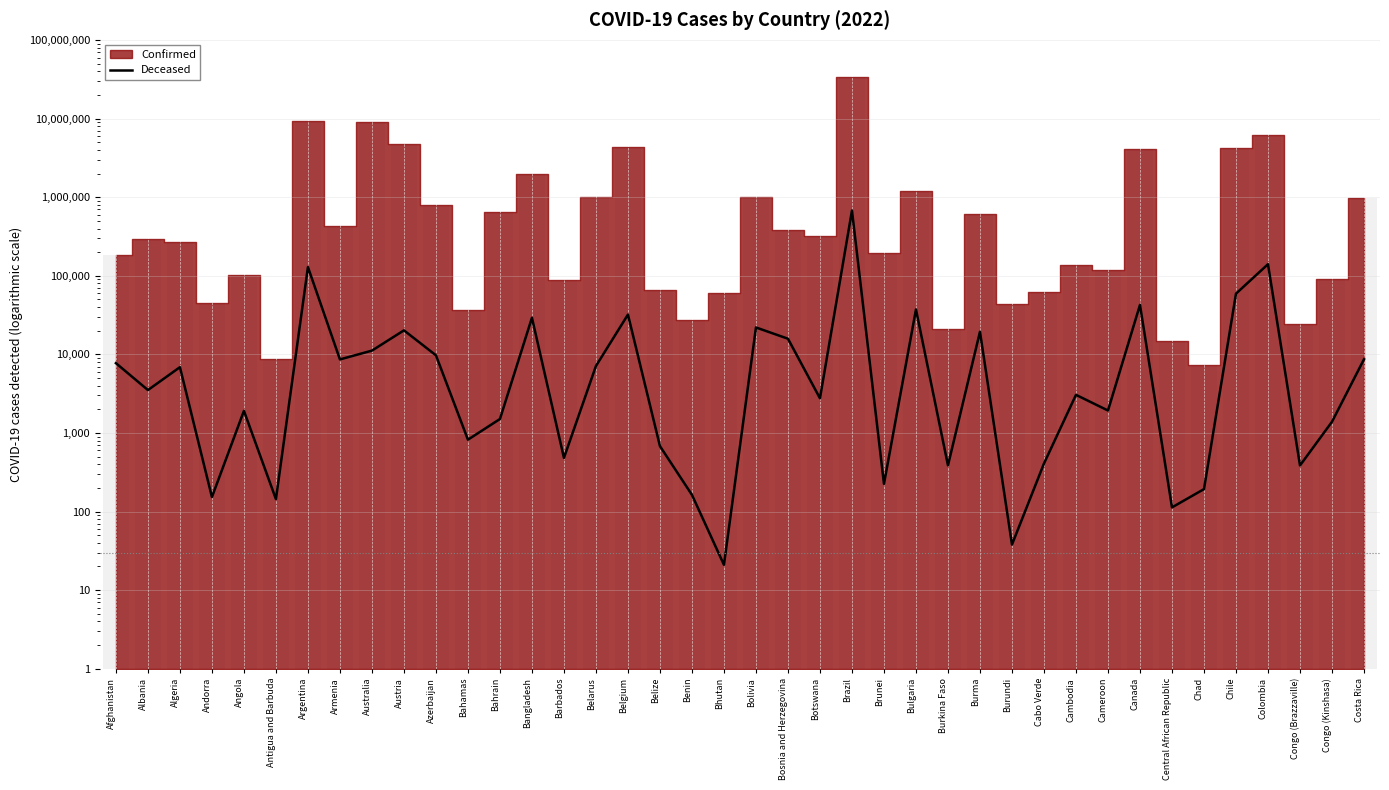

How many categories are shown in the chart?

40